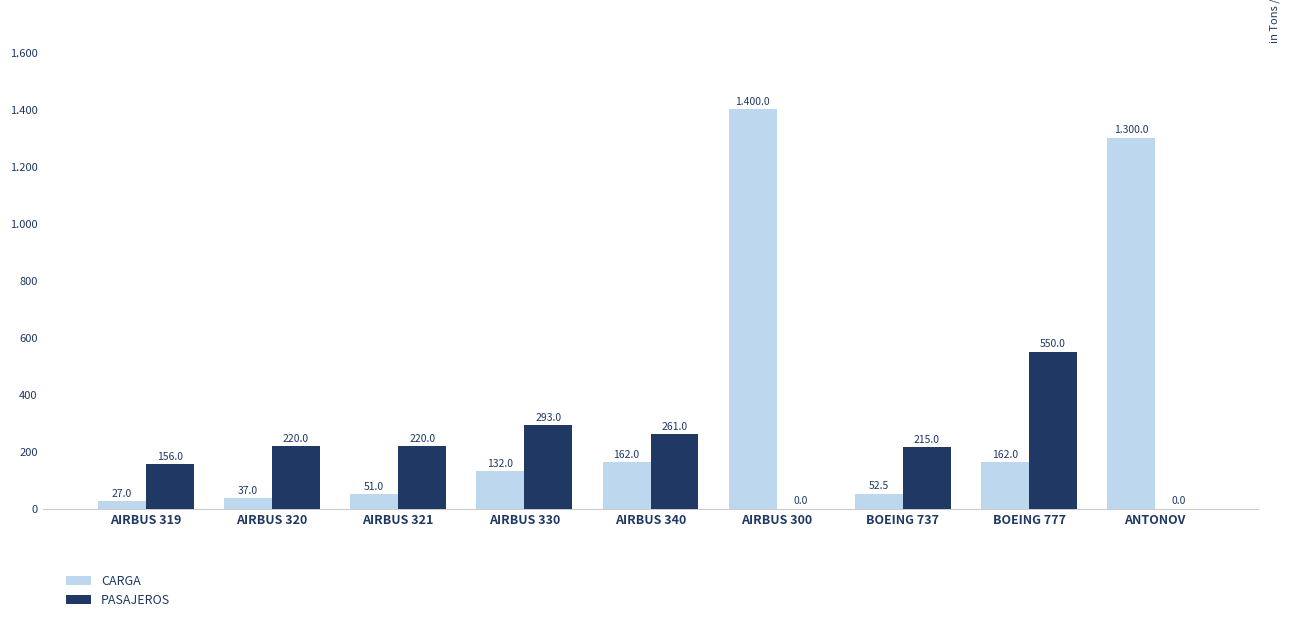

Is it true that CARGA equals 1900.2 at AIRBUS 300?

False